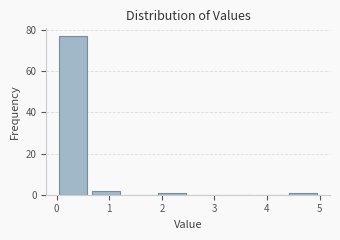

Reading left to right, transcribe this chart: for each bar, give the range it covers on the x-axis and its height. Neither the bar edges nor the heights are printed on the chart, so give them approximately, as read against the axes.

0.0 to 0.6: 78
0.6 to 1.3: 2
1.3 to 1.9: 0
1.9 to 2.5: under 2
2.5 to 3.1: 0
3.1 to 3.8: 0
3.8 to 4.4: 0
4.4 to 5.0: under 2